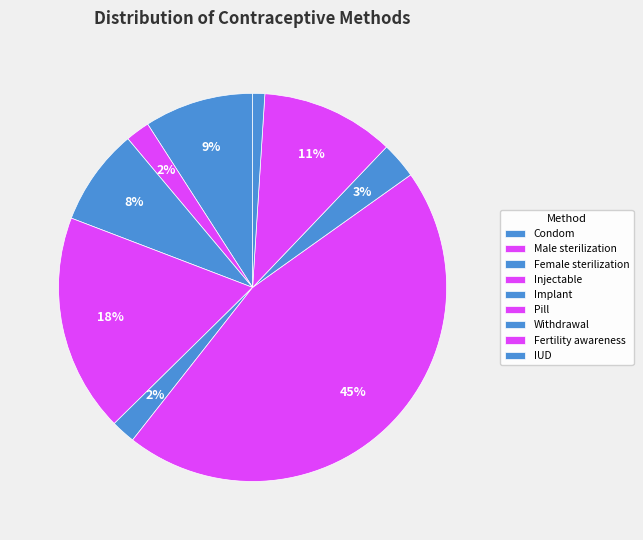

Is there a majority slice in this chart?

No